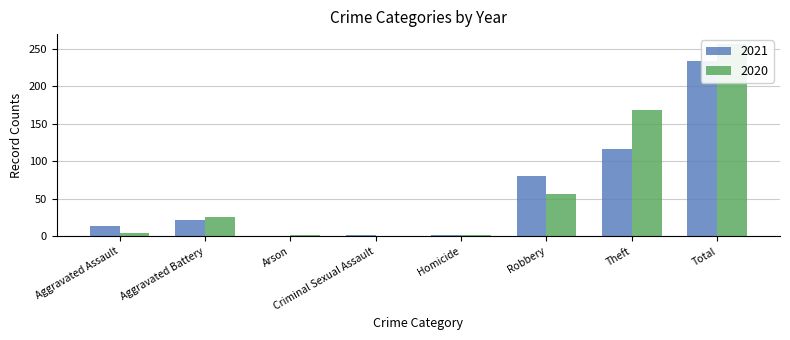

At Criminal Sexual Assault, list the series in order from smallest to largest.

2020, 2021